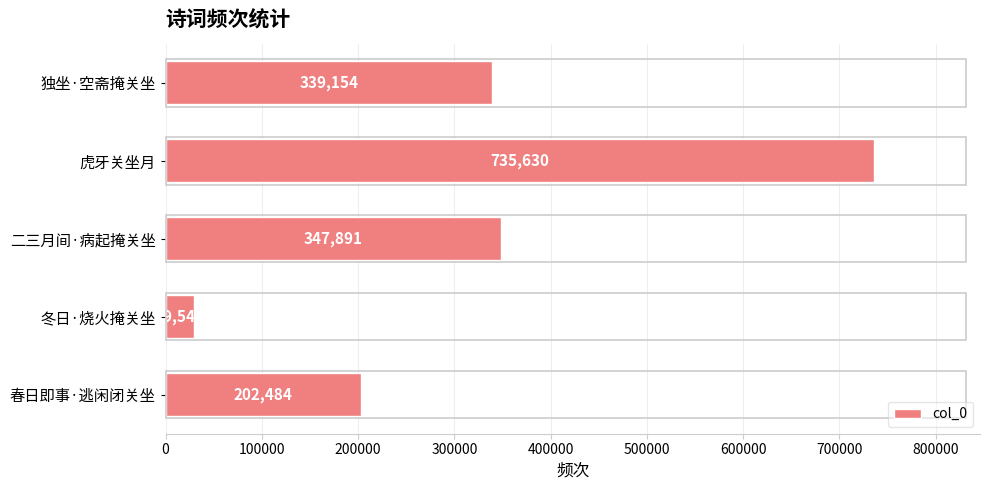

What is the average value?

330942